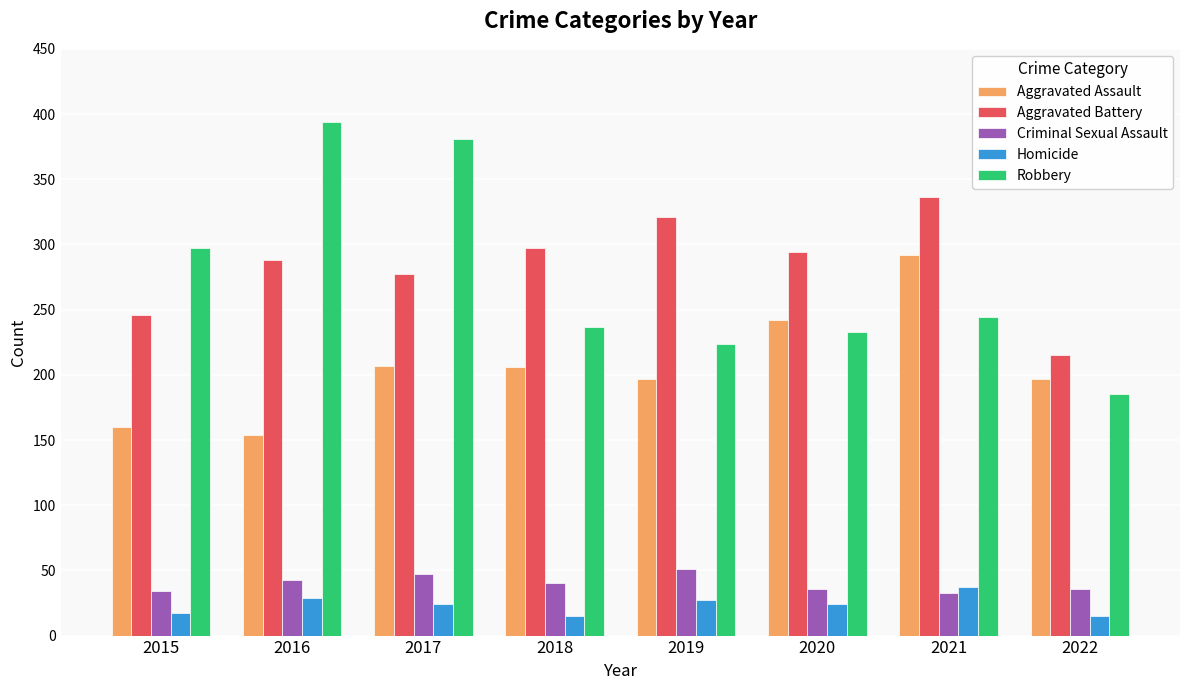

The Aggravated Assault series shows 197 at 2022. True or false?

True